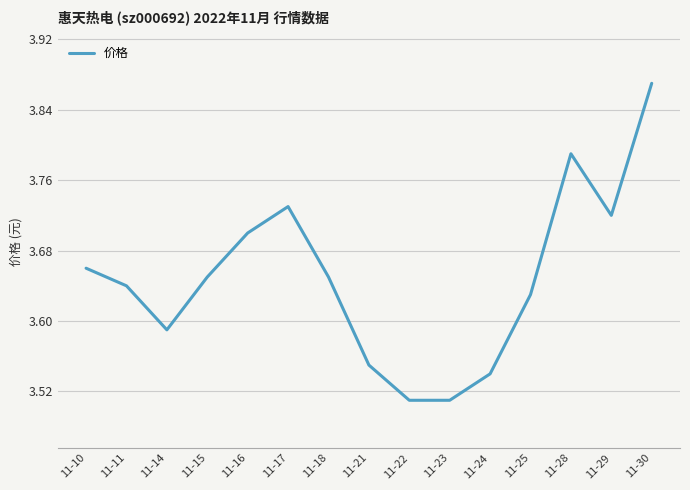

Approximately how many times larger is the value at 11-18 compared to 11-21?

1.0